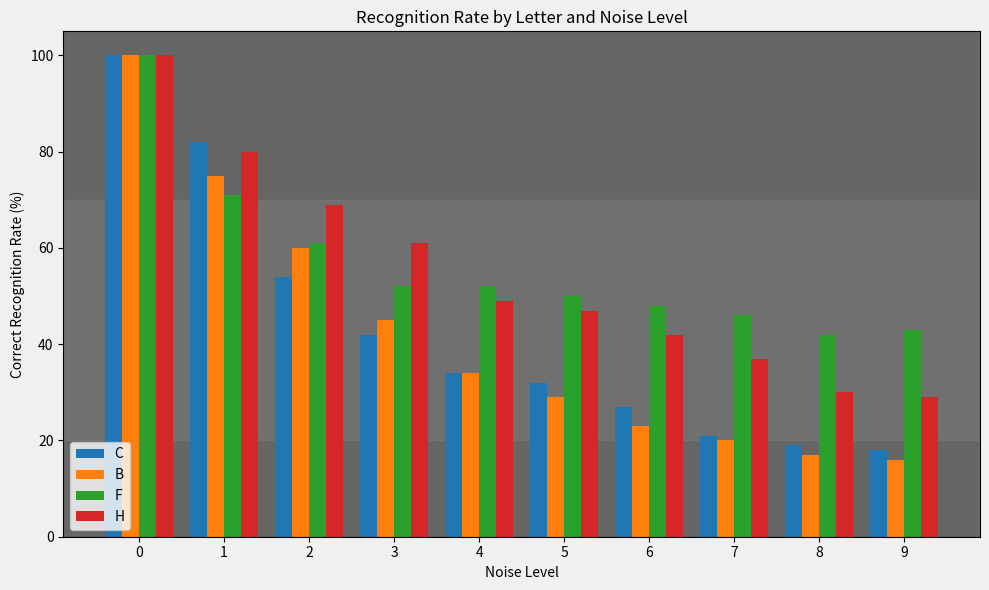

What is the average value of the C series?

43